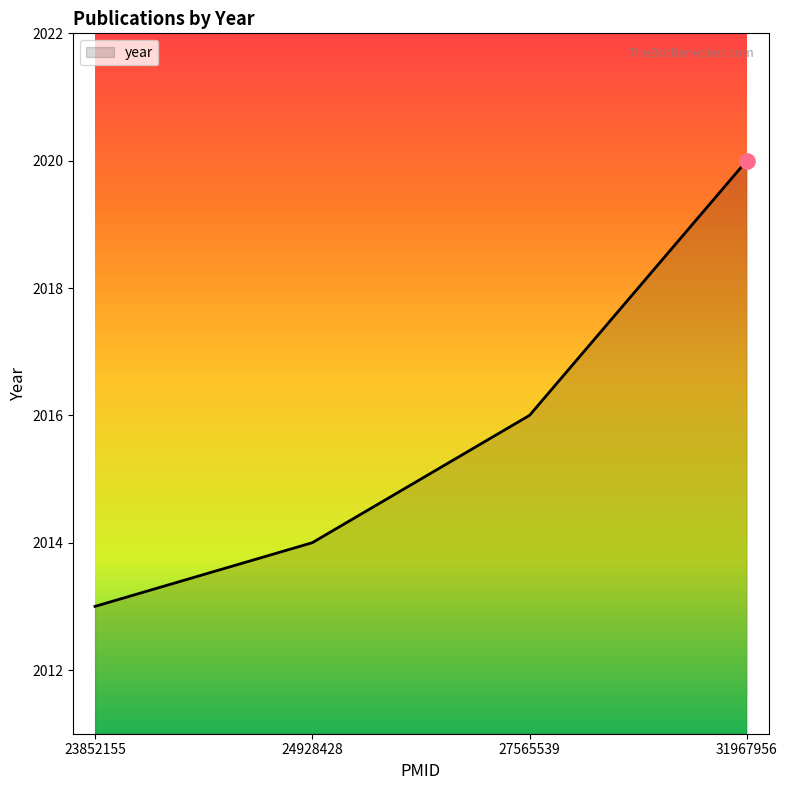

Between 23852155 and 31967956, which is larger?

31967956